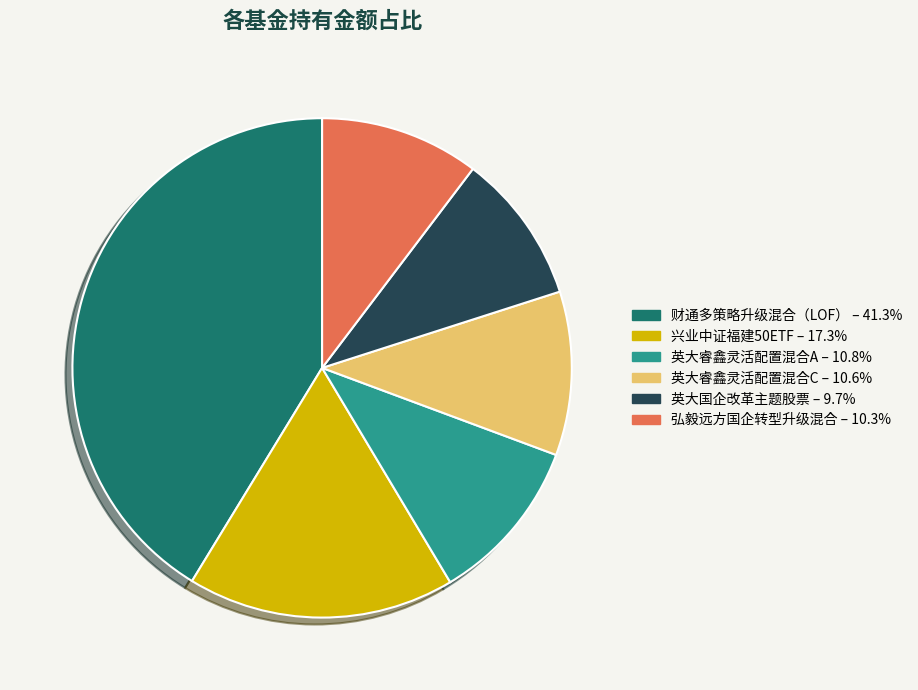

How many segments does this pie chart have?

6